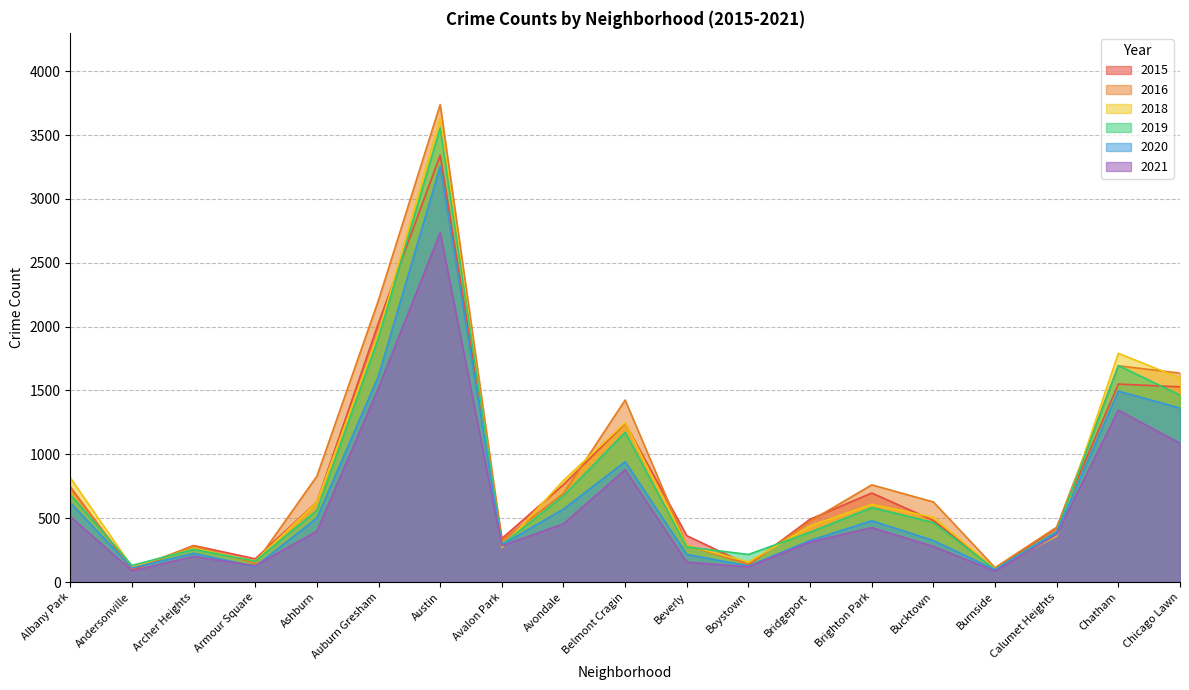

How many times do 2015 and 2018 cross each other?

10